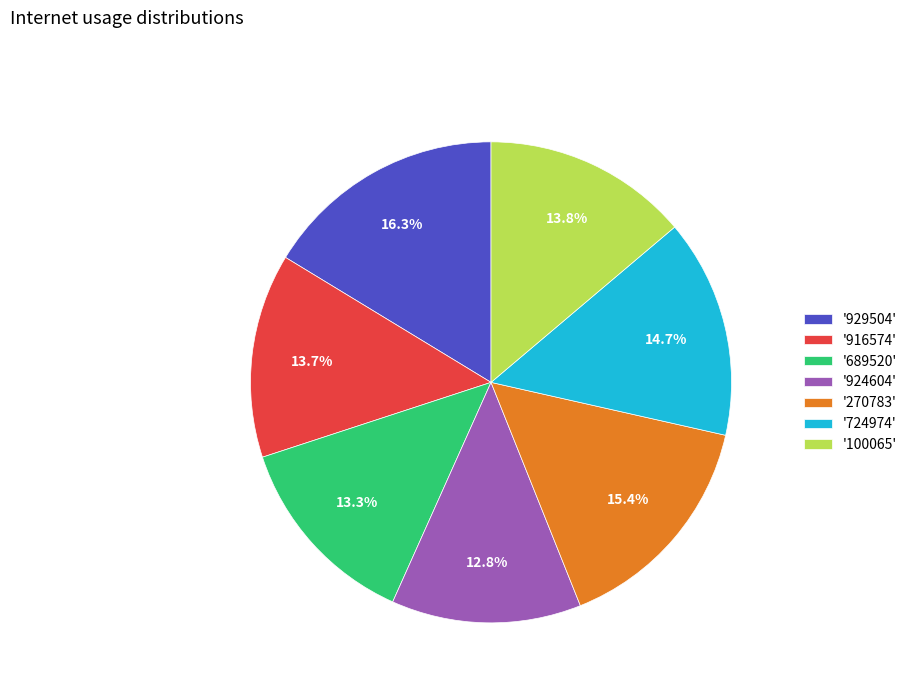

What percentage is NOT represented by '916574'?

86.3%